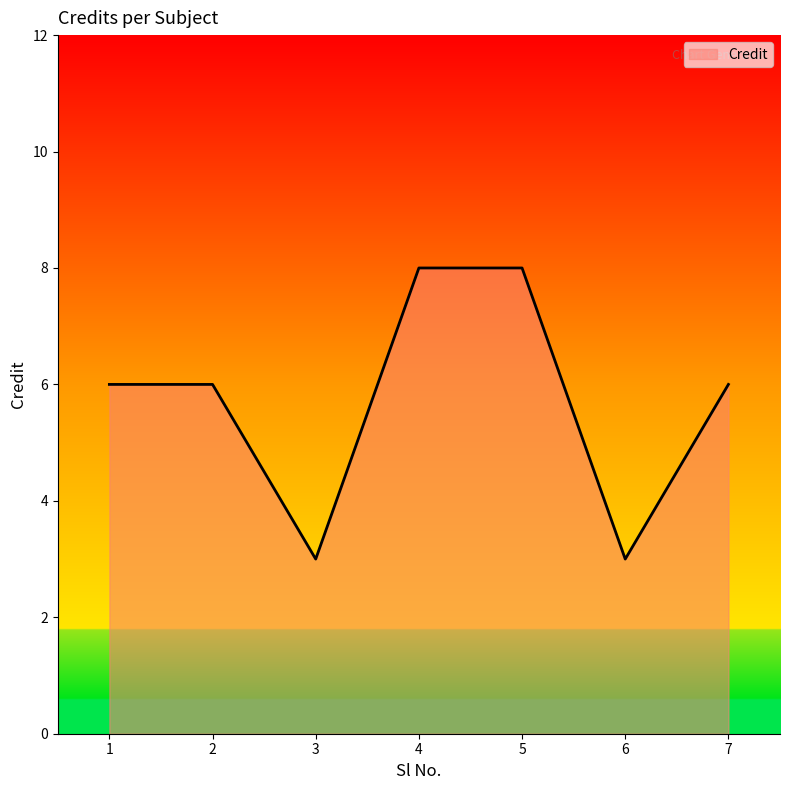

Does the chart have visible grid lines?

No